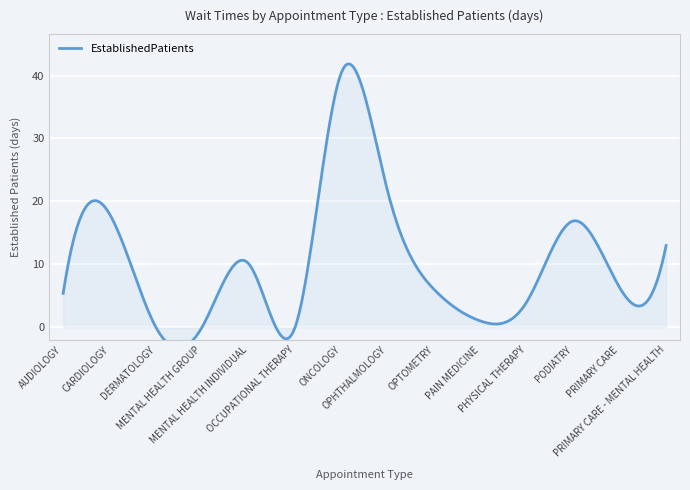

List the labels in order of value, largest first.

ONCOLOGY, OPHTHALMOLOGY, CARDIOLOGY, PODIATRY, PRIMARY CARE - MENTAL HEALTH, MENTAL HEALTH INDIVIDUAL, PRIMARY CARE, OPTOMETRY, AUDIOLOGY, PHYSICAL THERAPY, PAIN MEDICINE, MENTAL HEALTH GROUP, DERMATOLOGY, OCCUPATIONAL THERAPY